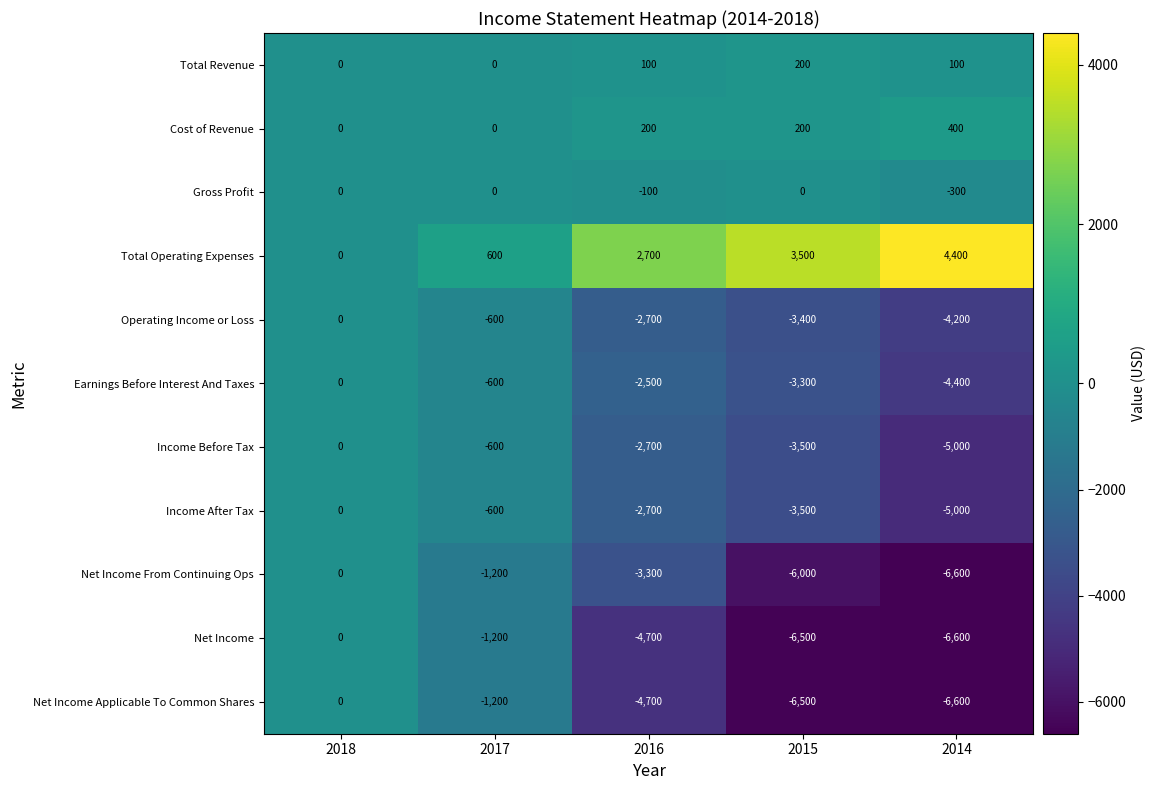

Rank the categories by Earnings Before Interest And Taxes value from highest to lowest.

2018, 2017, 2016, 2015, 2014